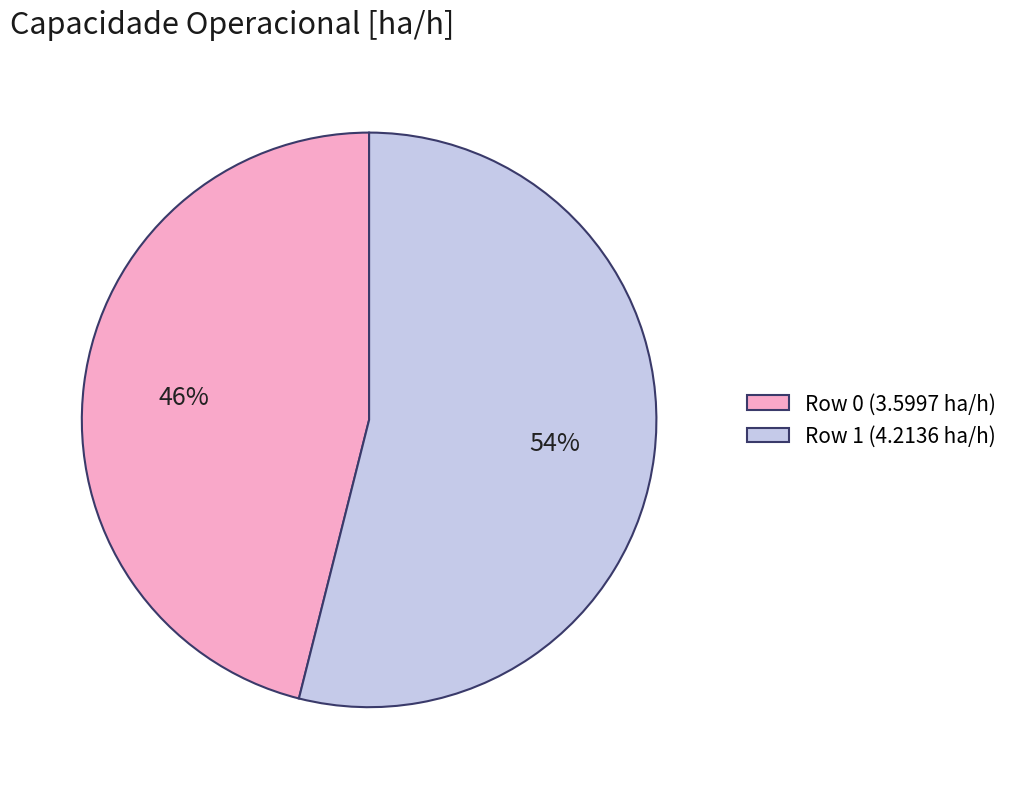

What percentage is the Row 1 (4.2136 ha/h) slice, to the nearest percent?

54%